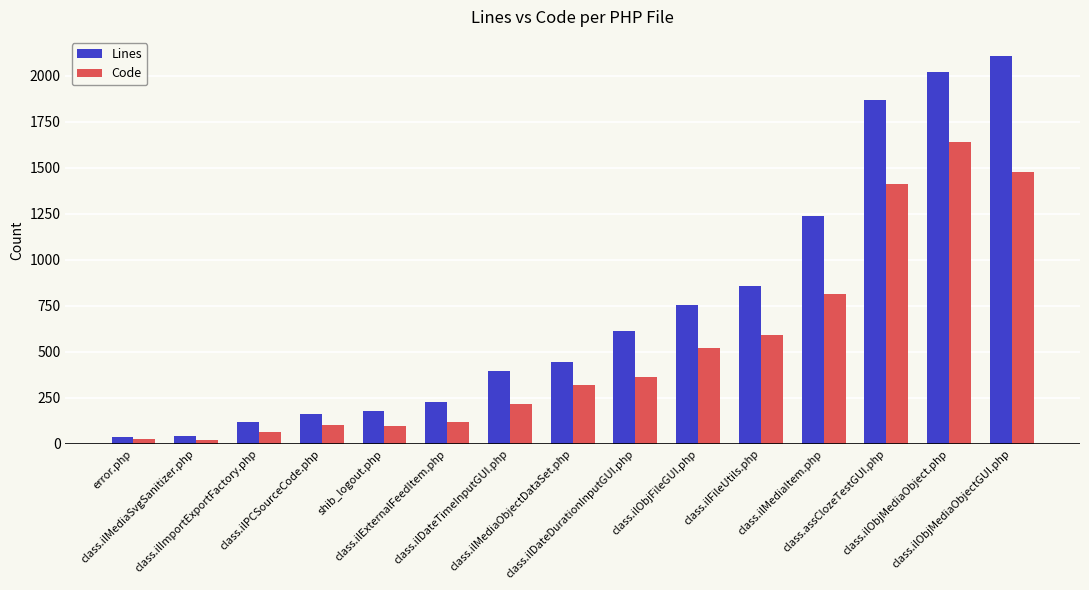

Which series has the largest range (max minus min)?

Lines